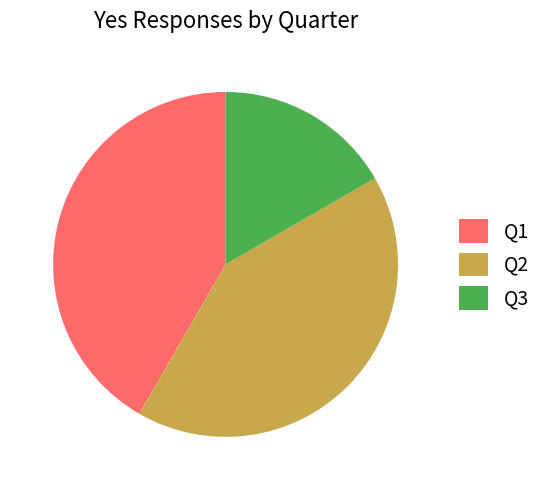

Approximately how many times larger is the value at Q1 compared to Q3?

2.5